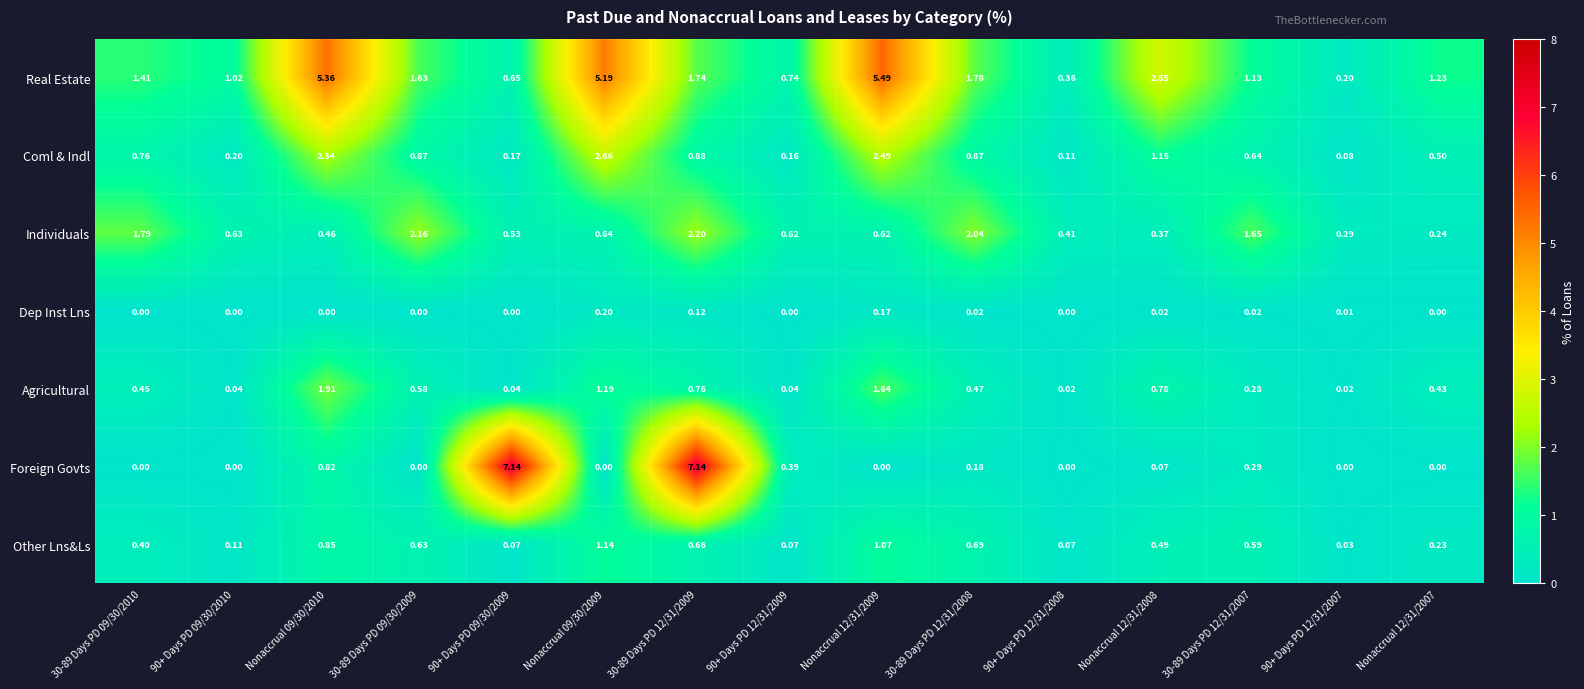

Which series changed the most between 30-89 Days PD 09/30/2010 and 30-89 Days PD 12/31/2009?

Foreign Govts